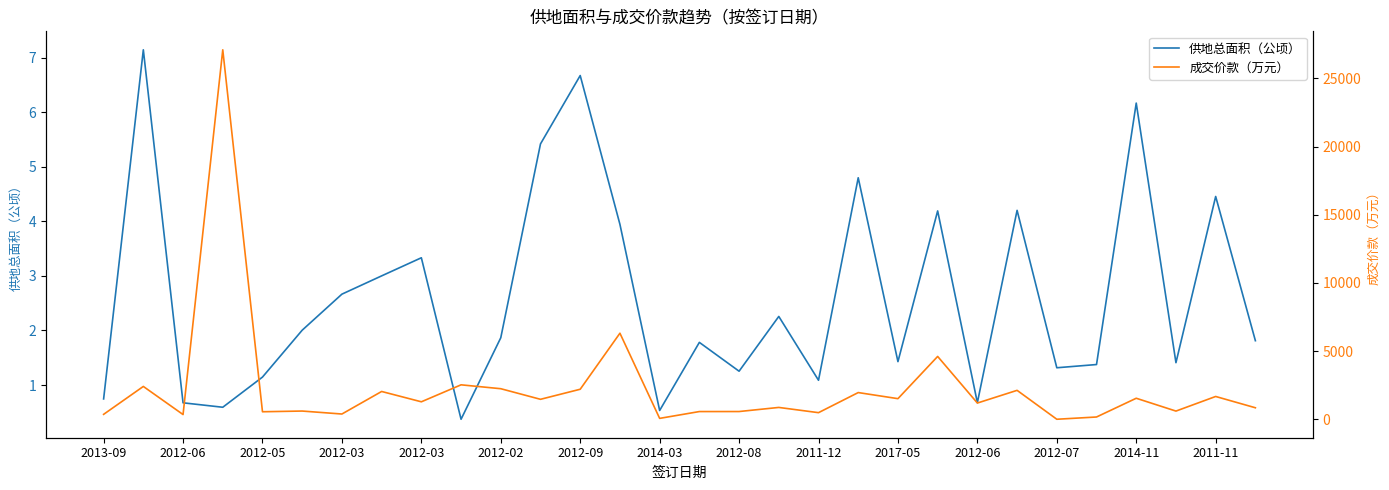

What is the maximum value for 成交价款（万元）?

27100.0